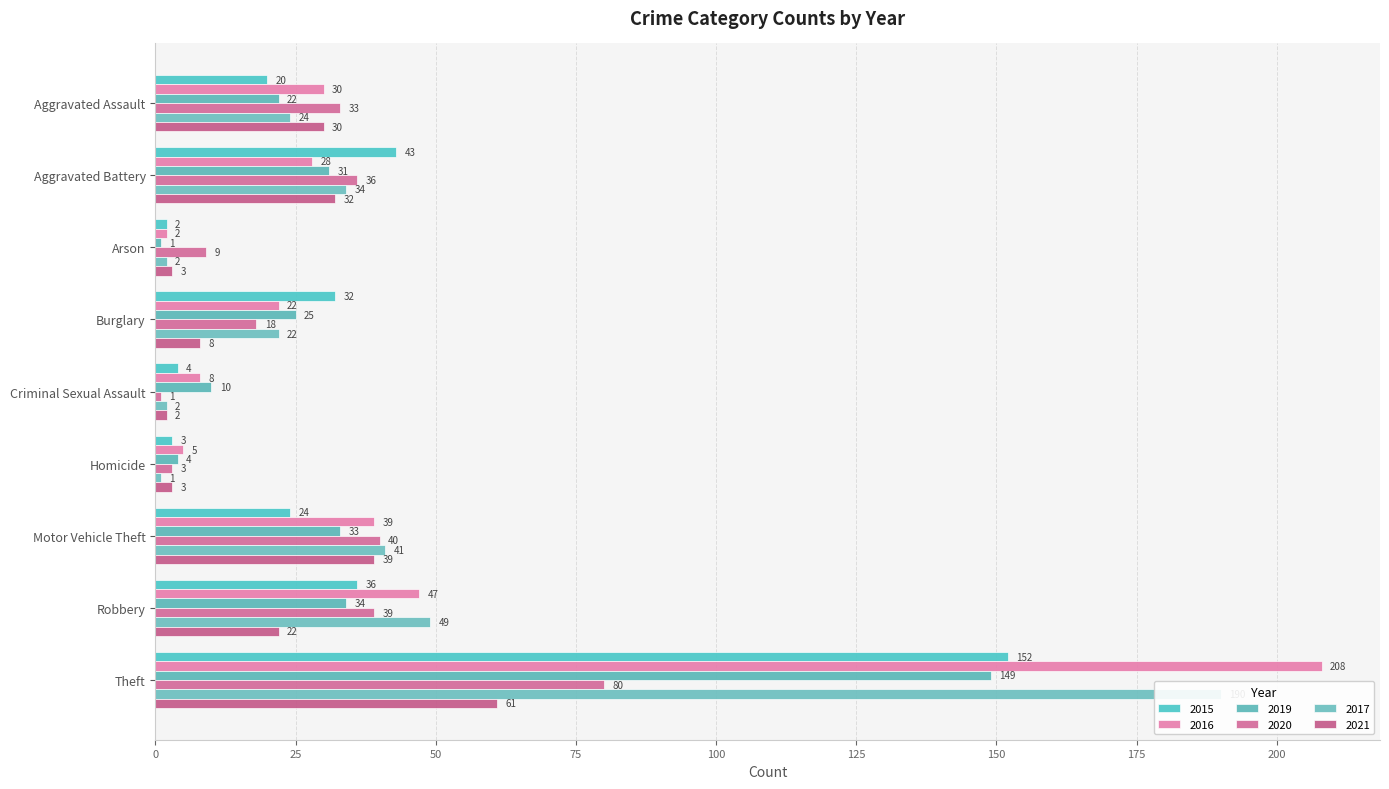

Is it true that 2020 equals 36 at Aggravated Battery?

True